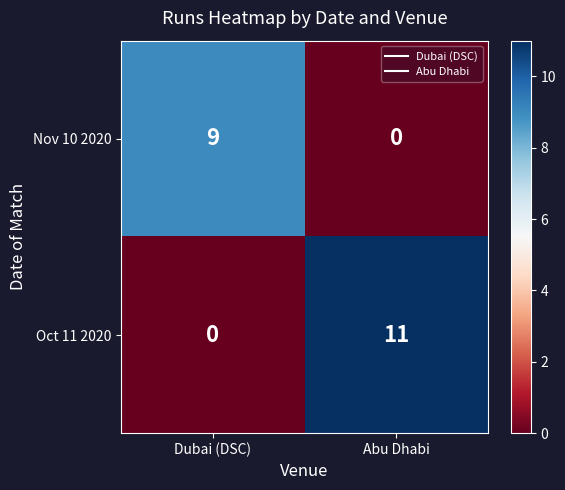

How many values in the Oct 11 2020 series are below 11?

1